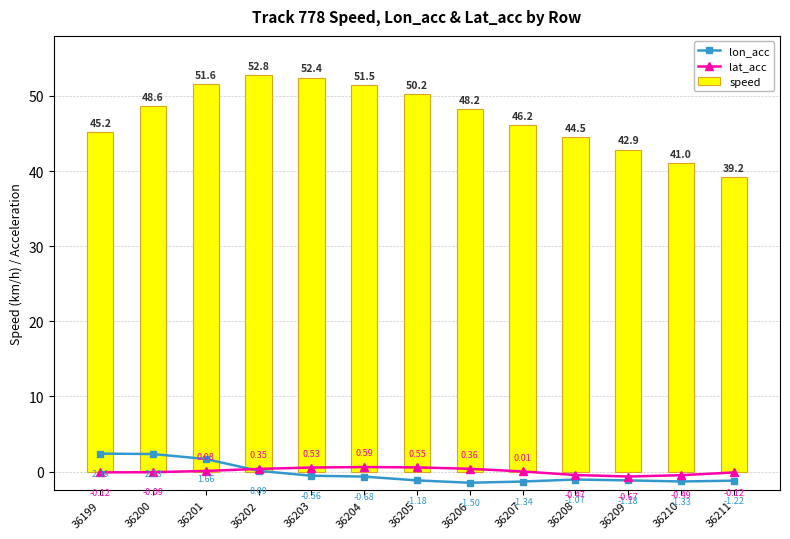

How many data points does each series have?

13